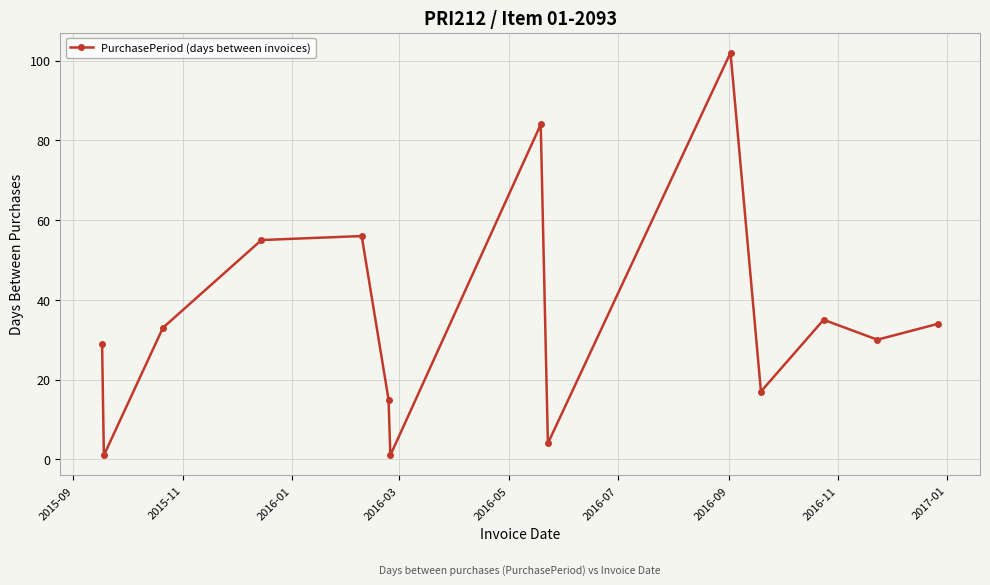

What is the greatest value displayed?

102